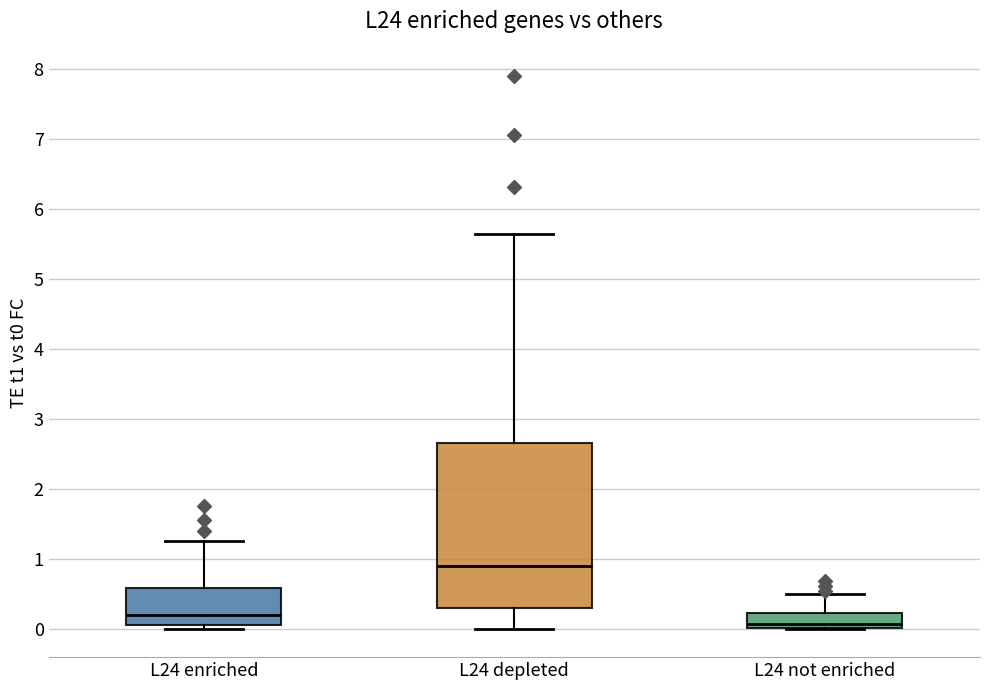

Which box is the tallest, from its lower edge to its upper edge?

L24 depleted